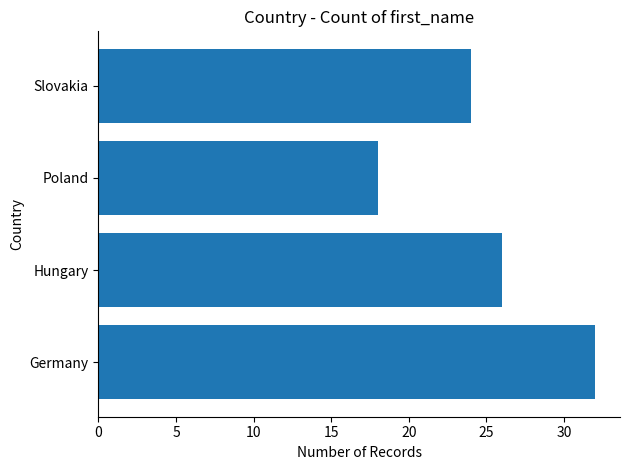

Is it true that the value at Hungary is 26?

True